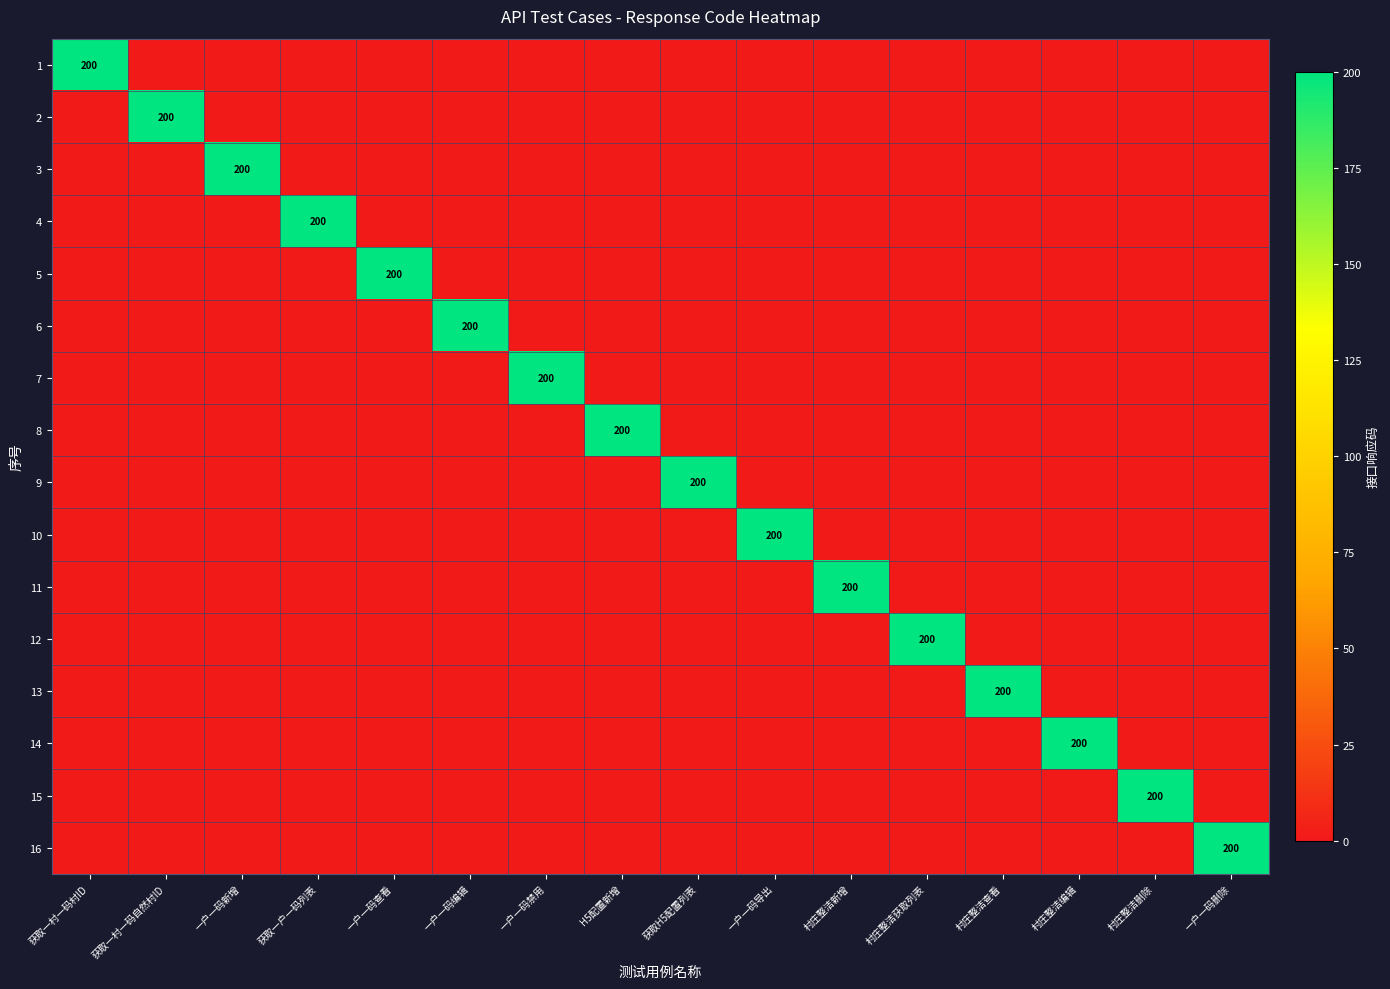

Is it true that 9 equals 200 at 获取H5配置列表?

True